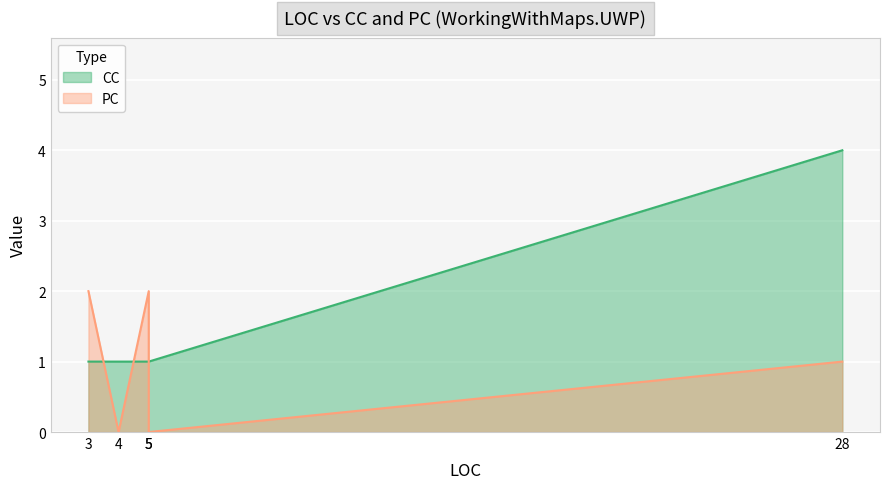

At which category does the chart reach its minimum across all series?

4